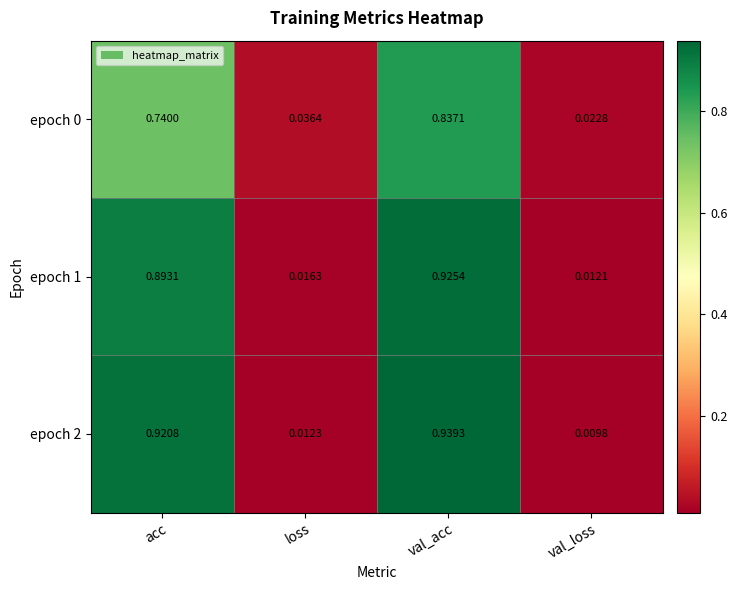

At which label is epoch 1 closest to 0?

val_loss